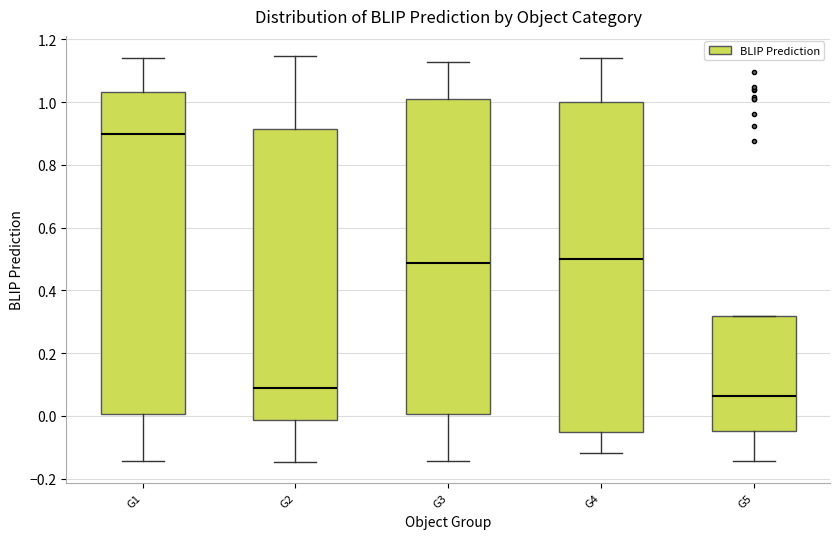

Which box has the highest median line?

G1